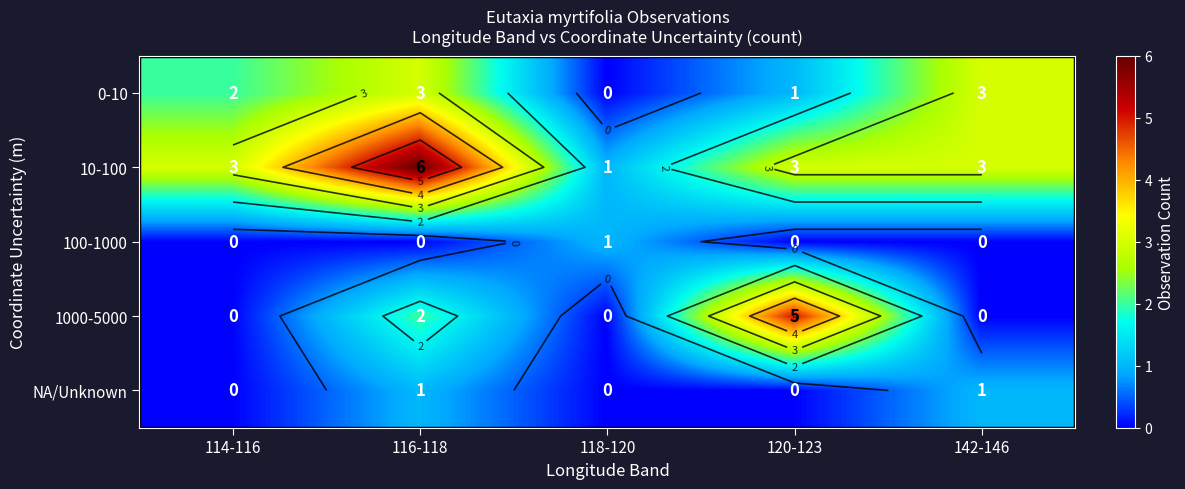

Rank the series by their maximum value, from highest to lowest.

10-100, 1000-5000, 0-10, 100-1000, NA/Unknown